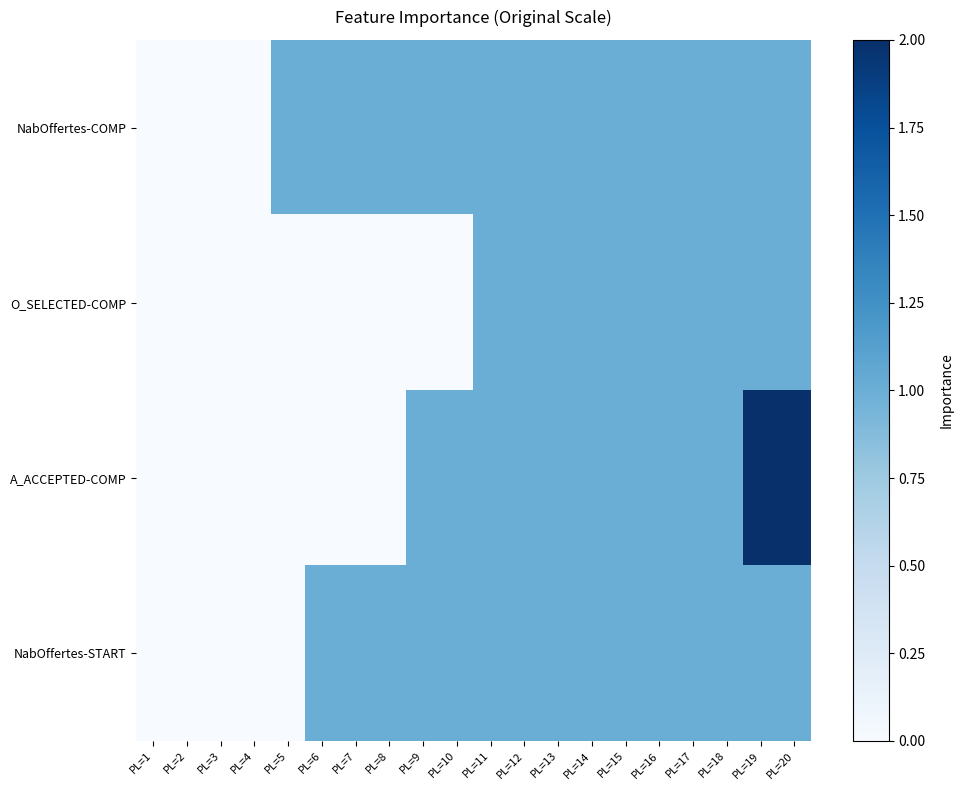

Reading left to right, what are all the values shown in this chart?

NabOffertes-COMP: PL=1=0	PL=2=0	PL=3=0	PL=4=0	PL=5=1	PL=6=1	PL=7=1	PL=8=1	PL=9=1	PL=10=1	PL=11=1	PL=12=1	PL=13=1	PL=14=1	PL=15=1	PL=16=1	PL=17=1	PL=18=1	PL=19=1	PL=20=1
O_SELECTED-COMP: PL=1=0	PL=2=0	PL=3=0	PL=4=0	PL=5=0	PL=6=0	PL=7=0	PL=8=0	PL=9=0	PL=10=0	PL=11=1	PL=12=1	PL=13=1	PL=14=1	PL=15=1	PL=16=1	PL=17=1	PL=18=1	PL=19=1	PL=20=1
A_ACCEPTED-COMP: PL=1=0	PL=2=0	PL=3=0	PL=4=0	PL=5=0	PL=6=0	PL=7=0	PL=8=0	PL=9=1	PL=10=1	PL=11=1	PL=12=1	PL=13=1	PL=14=1	PL=15=1	PL=16=1	PL=17=1	PL=18=1	PL=19=2	PL=20=2
NabOffertes-START: PL=1=0	PL=2=0	PL=3=0	PL=4=0	PL=5=0	PL=6=1	PL=7=1	PL=8=1	PL=9=1	PL=10=1	PL=11=1	PL=12=1	PL=13=1	PL=14=1	PL=15=1	PL=16=1	PL=17=1	PL=18=1	PL=19=1	PL=20=1